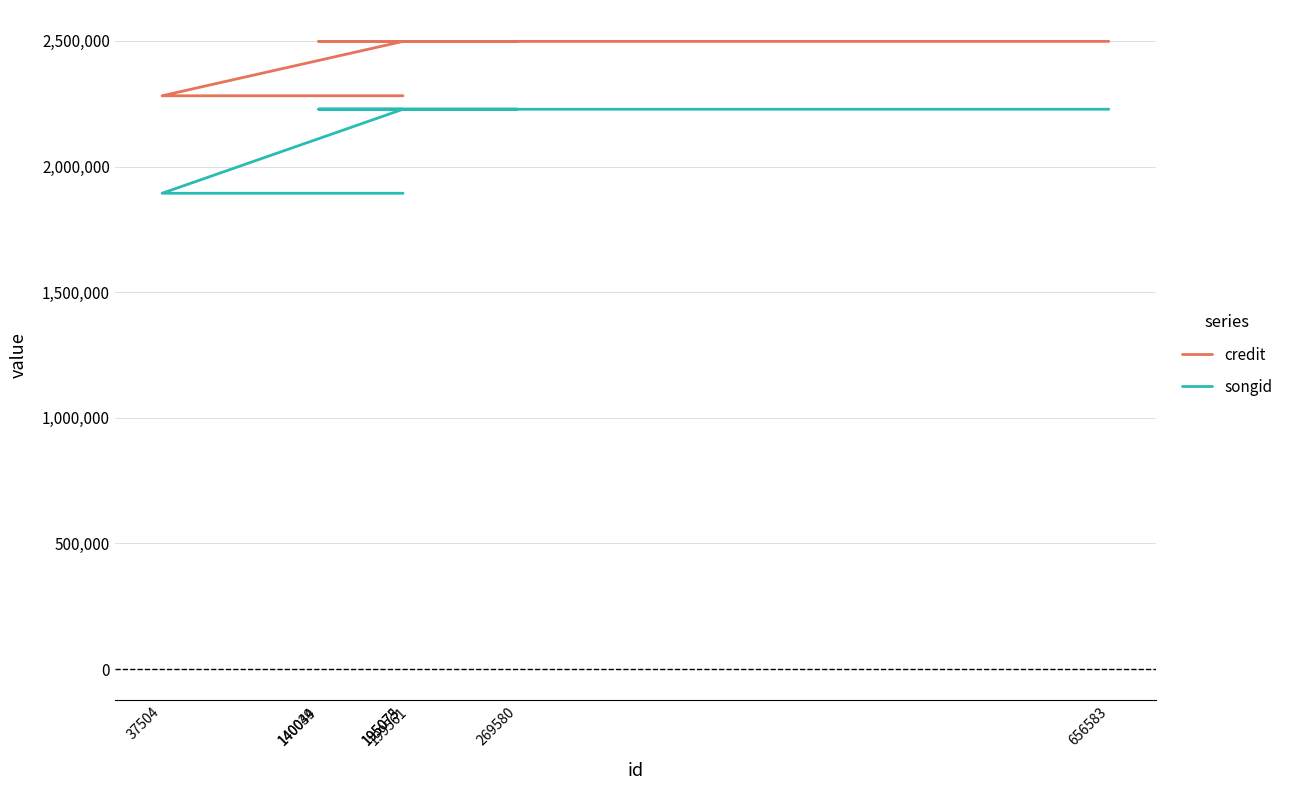

True or false: credit has more than 0 interior local peaks.

False